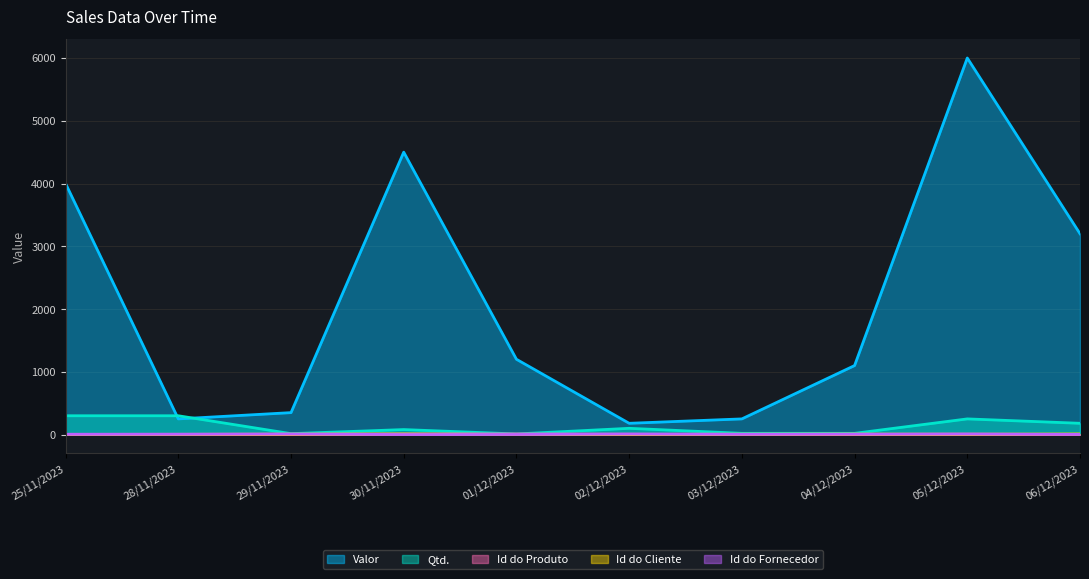

Which series has the largest range (max minus min)?

Valor